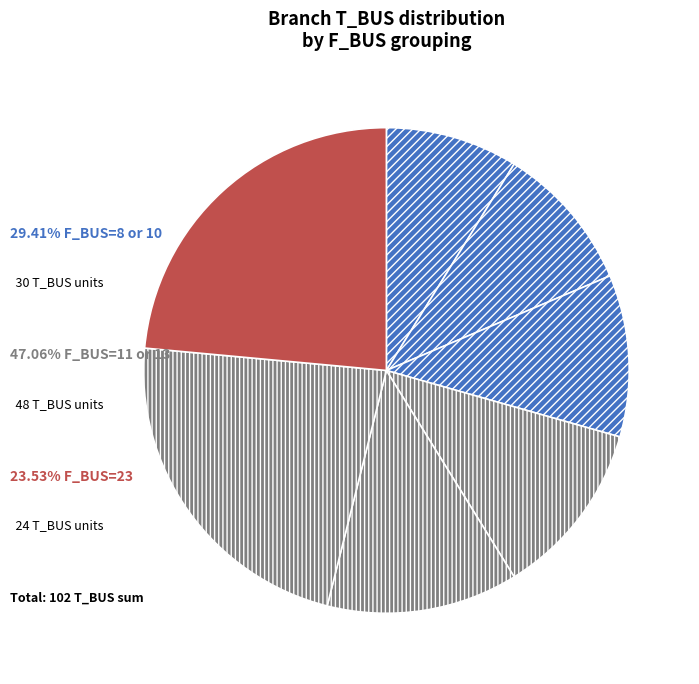

How many segments does this pie chart have?

7